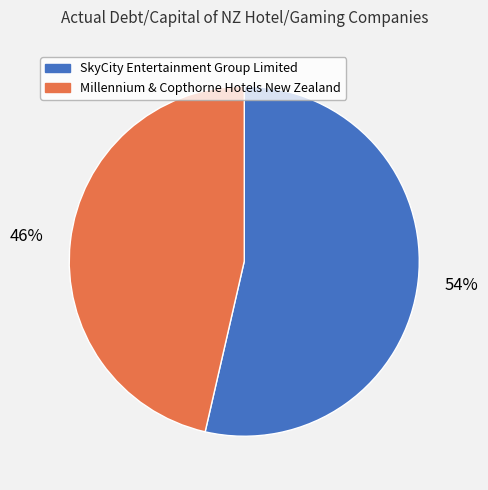

Do SkyCity Entertainment Group Limited and Millennium & Copthorne Hotels New Zealand together represent more than half of the pie?

Yes